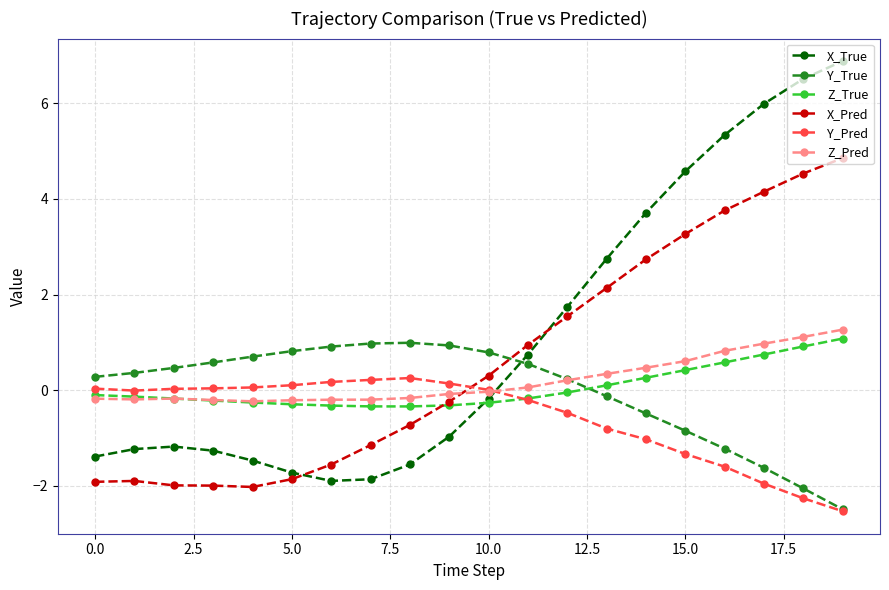

What is the average value of the Y_Pred series?

-0.6